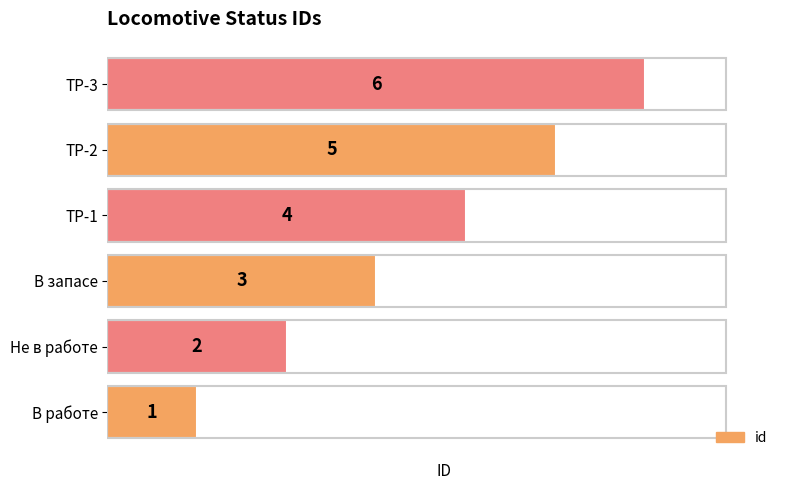

Approximately how many times larger is the value at ТР-3 compared to ТР-1?

1.5